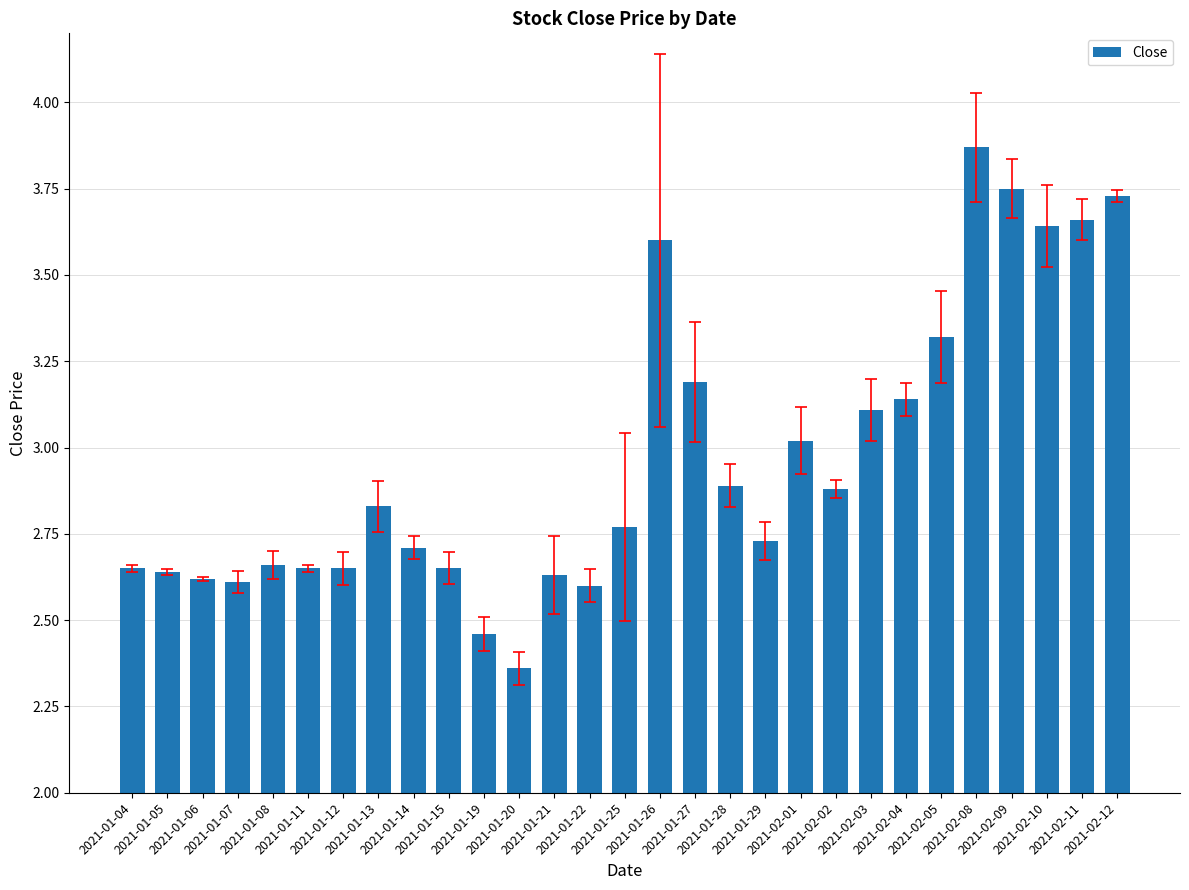

What is the difference between the maximum and minimum values?

1.5